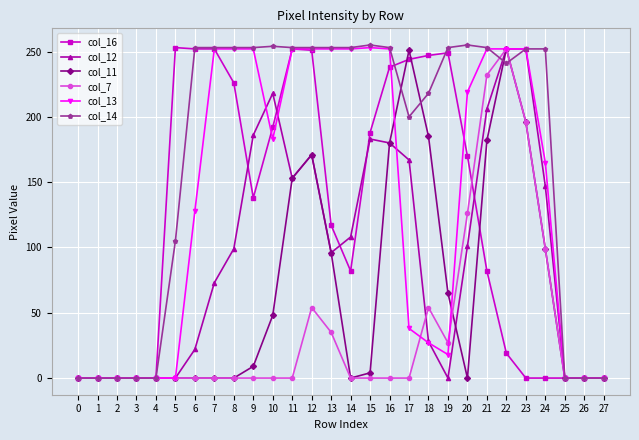

Which series changed the most between 19 and 20?

col_13